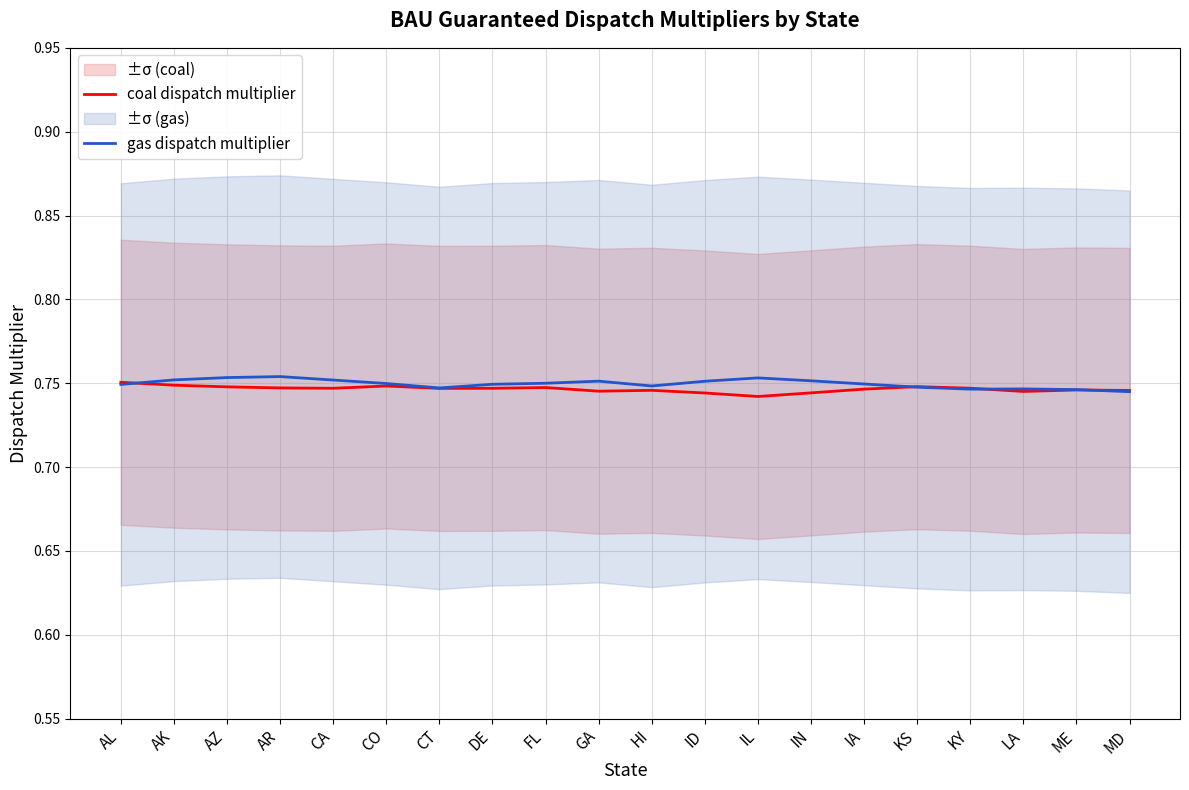

What is the sum of all coal dispatch multiplier values?

14.9